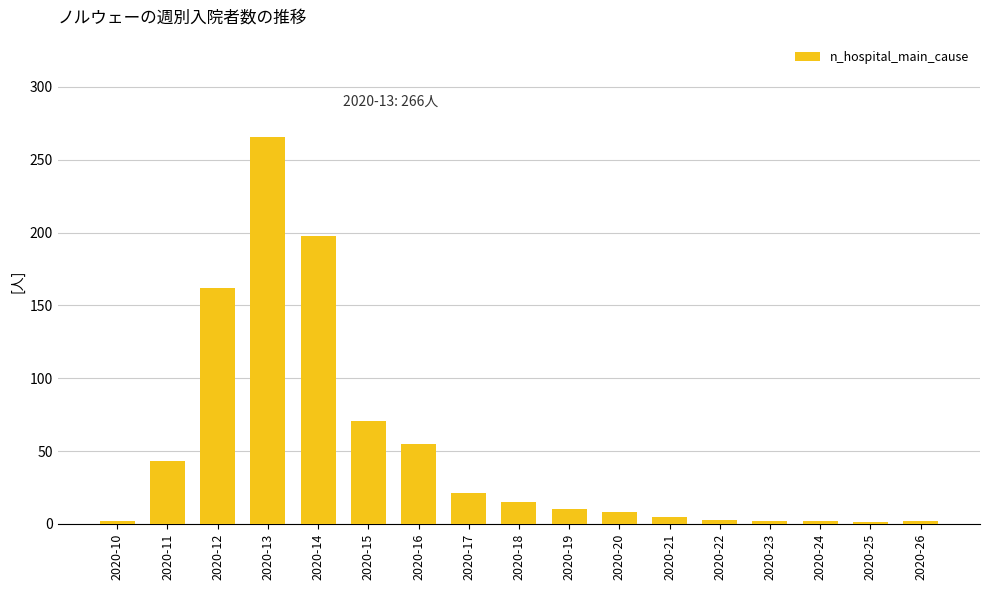

Does the chart contain stacked bars?

No